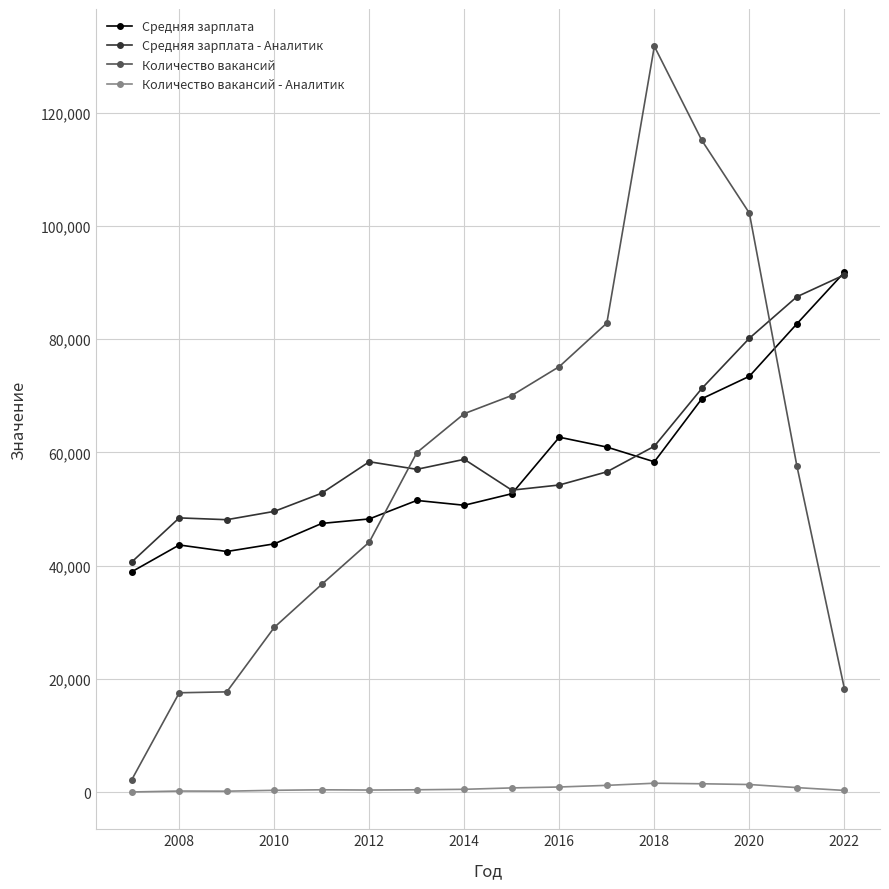

True or false: Количество вакансий and Количество вакансий - Аналитик intersect in this chart.

False